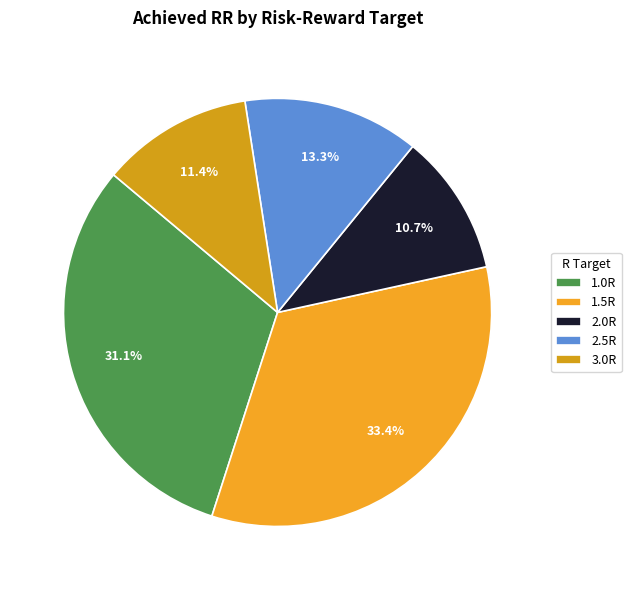

How many slices are in this pie chart?

5